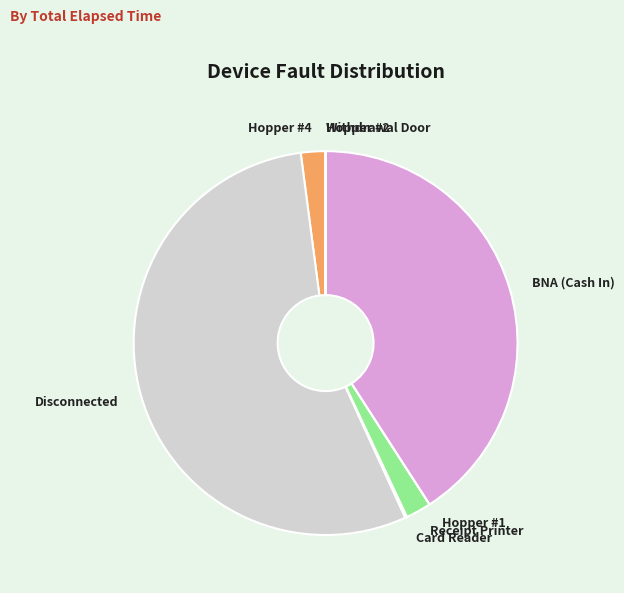

What is the largest slice in the pie chart?

Disconnected